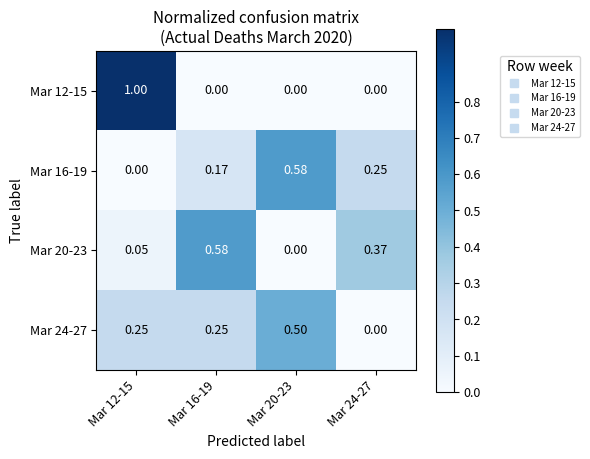

Is the value of Mar 20-23 at Mar 12-15 greater than the value of Mar 24-27 at Mar 20-23?

No